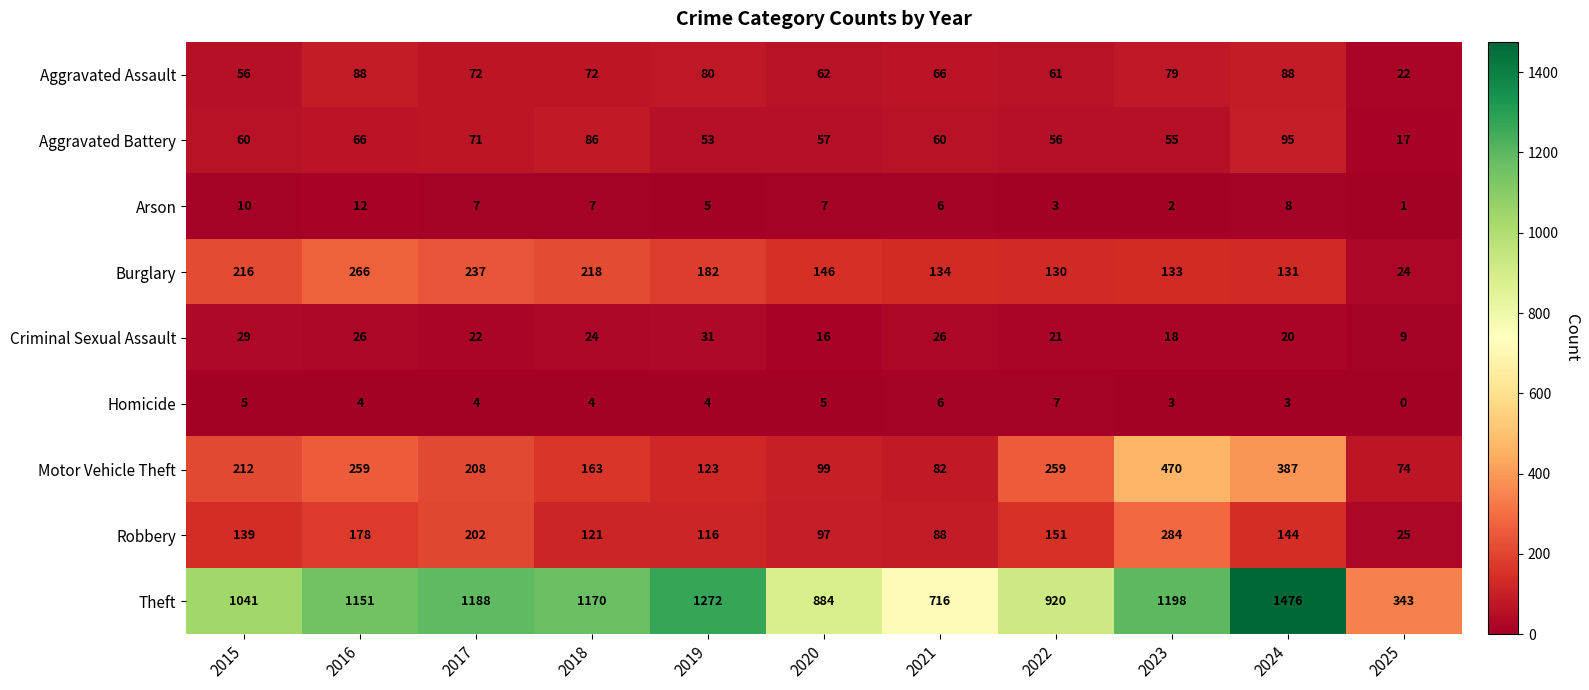

List the series in order of their peak value, highest first.

Theft, Motor Vehicle Theft, Robbery, Burglary, Aggravated Battery, Aggravated Assault, Criminal Sexual Assault, Arson, Homicide